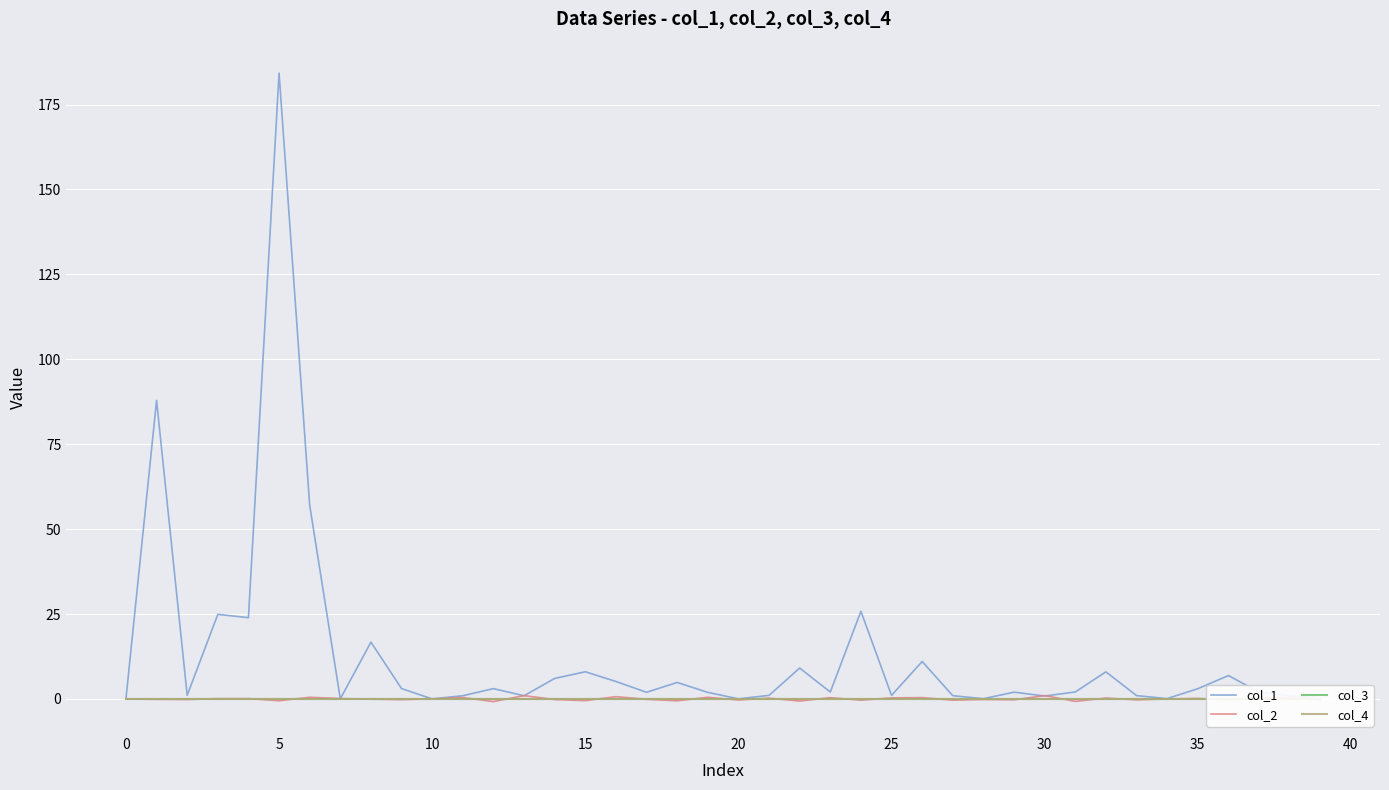

Which category has the lowest value in the col_4 series?

−5